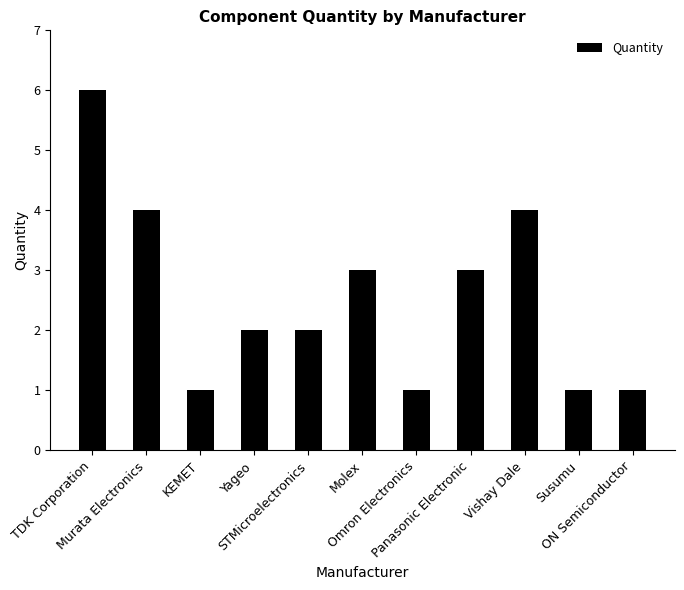

What is the value of the 6th bar from the left?

3